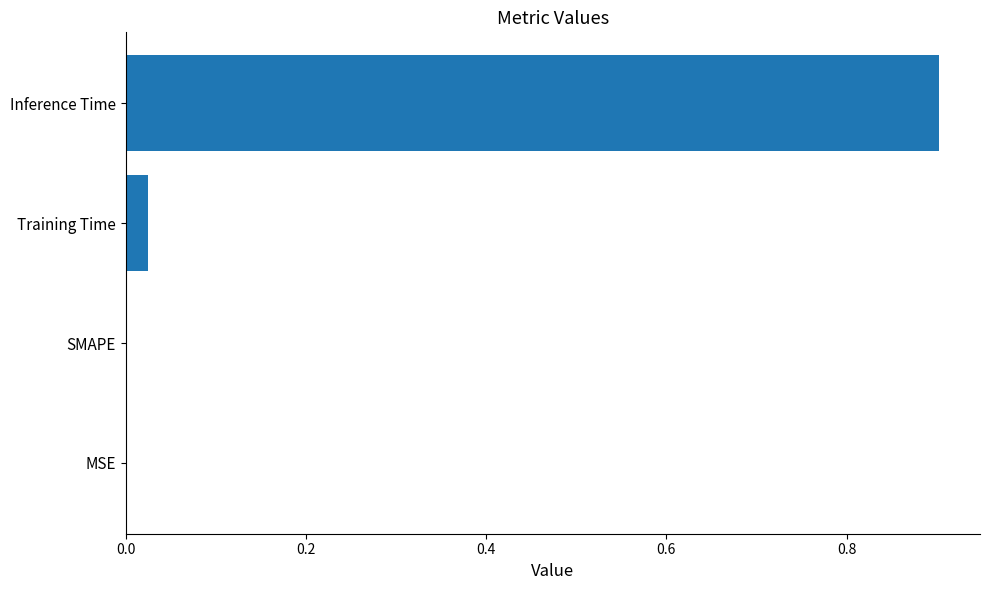

What is the sum of the values at Inference Time and SMAPE?

0.9